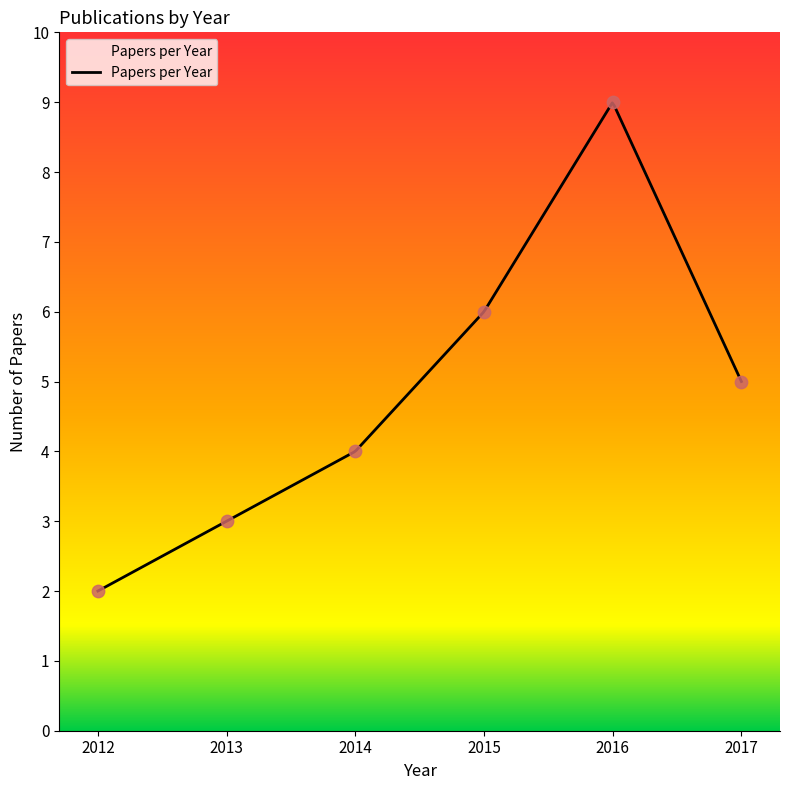

What is the maximum value for Papers per Year?

9.0